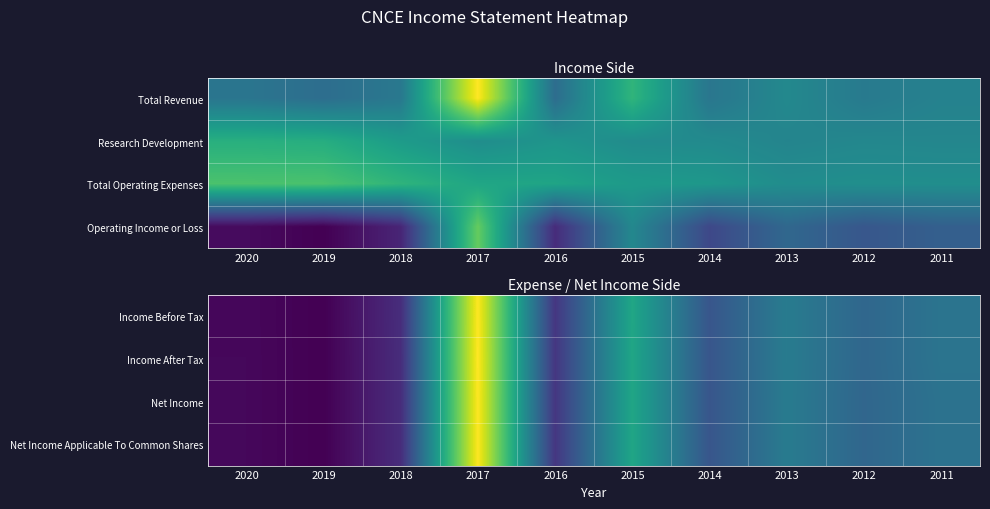

What is the spread (max minus min) of values at 2020?

100